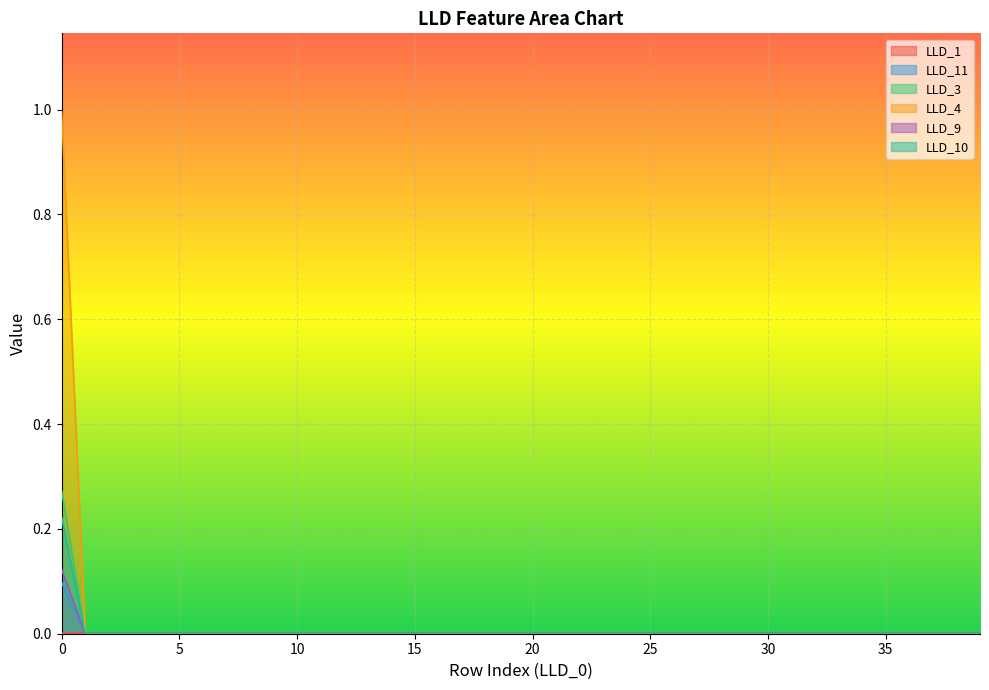

Reading left to right, list all the values displayed in this chart.

LLD_1: 0.0	0.0	0.0	0.0	0.0	0.0	0.0	0.0	0.0	0.0	0.0	0.0	0.0	0.0	0.0	0.0	0.0	0.0	0.0	0.0	0.0	0.0	0.0	0.0	0.0	0.0	0.0	0.0	0.0	0.0	0.0	0.0	0.0	0.0	0.0	0.0	0.0	0.0	0.0	0.0
LLD_11: 0.1	0.0	0.0	0.0	0.0	0.0	0.0	0.0	0.0	0.0	0.0	0.0	0.0	0.0	0.0	0.0	0.0	0.0	0.0	0.0	0.0	0.0	0.0	0.0	0.0	0.0	0.0	0.0	0.0	0.0	0.0	0.0	0.0	0.0	0.0	0.0	0.0	0.0	0.0	0.0
LLD_3: 0.3	0.0	0.0	0.0	0.0	0.0	0.0	0.0	0.0	0.0	0.0	0.0	0.0	0.0	0.0	0.0	0.0	0.0	0.0	0.0	0.0	0.0	0.0	0.0	0.0	0.0	0.0	0.0	0.0	0.0	0.0	0.0	0.0	0.0	0.0	0.0	0.0	0.0	0.0	0.0
LLD_4: 1.0	0.0	0.0	0.0	0.0	0.0	0.0	0.0	0.0	0.0	0.0	0.0	0.0	0.0	0.0	0.0	0.0	0.0	0.0	0.0	0.0	0.0	0.0	0.0	0.0	0.0	0.0	0.0	0.0	0.0	0.0	0.0	0.0	0.0	0.0	0.0	0.0	0.0	0.0	0.0
LLD_9: 0.1	0.0	0.0	0.0	0.0	0.0	0.0	0.0	0.0	0.0	0.0	0.0	0.0	0.0	0.0	0.0	0.0	0.0	0.0	0.0	0.0	0.0	0.0	0.0	0.0	0.0	0.0	0.0	0.0	0.0	0.0	0.0	0.0	0.0	0.0	0.0	0.0	0.0	0.0	0.0
LLD_10: 0.2	0.0	0.0	0.0	0.0	0.0	0.0	0.0	0.0	0.0	0.0	0.0	0.0	0.0	0.0	0.0	0.0	0.0	0.0	0.0	0.0	0.0	0.0	0.0	0.0	0.0	0.0	0.0	0.0	0.0	0.0	0.0	0.0	0.0	0.0	0.0	0.0	0.0	0.0	0.0